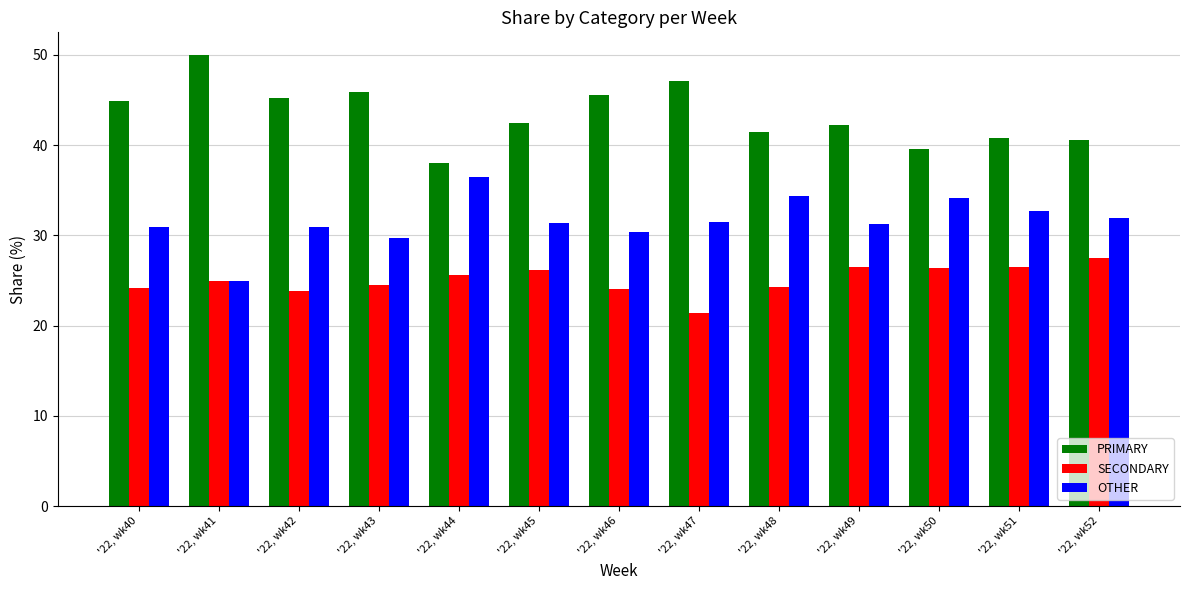

How many bars are there in each group?

3